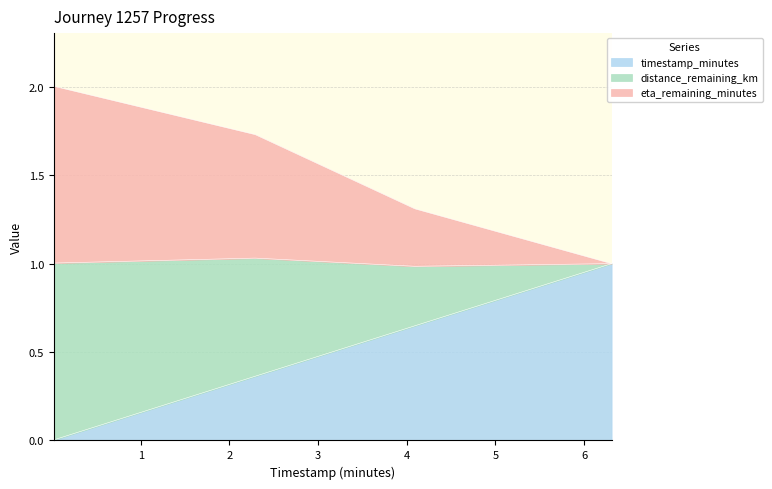

What is the highest value of the timestamp_minutes series?

1.0